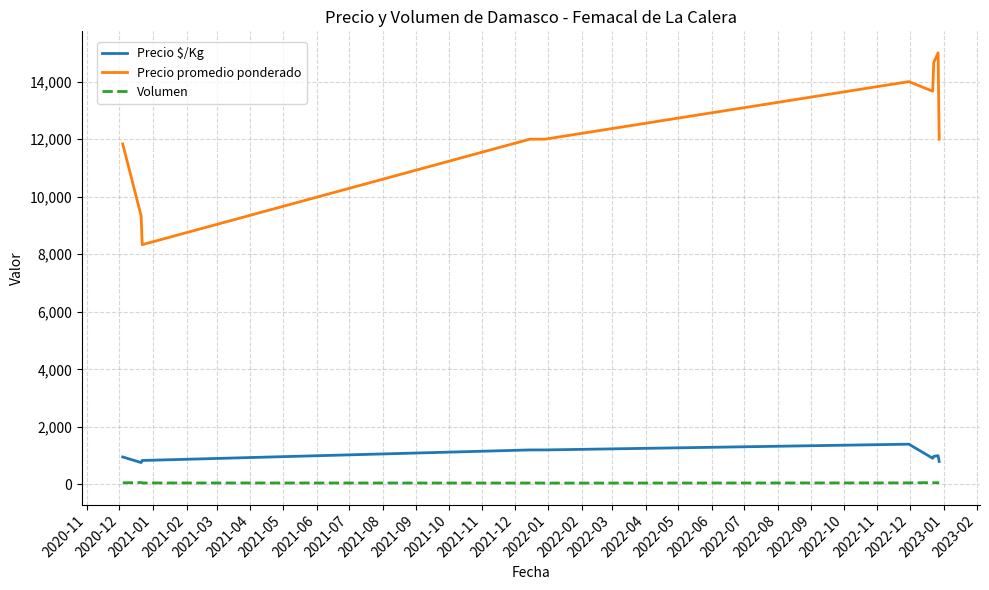

Which series has the largest total across all categories?

Precio promedio ponderado